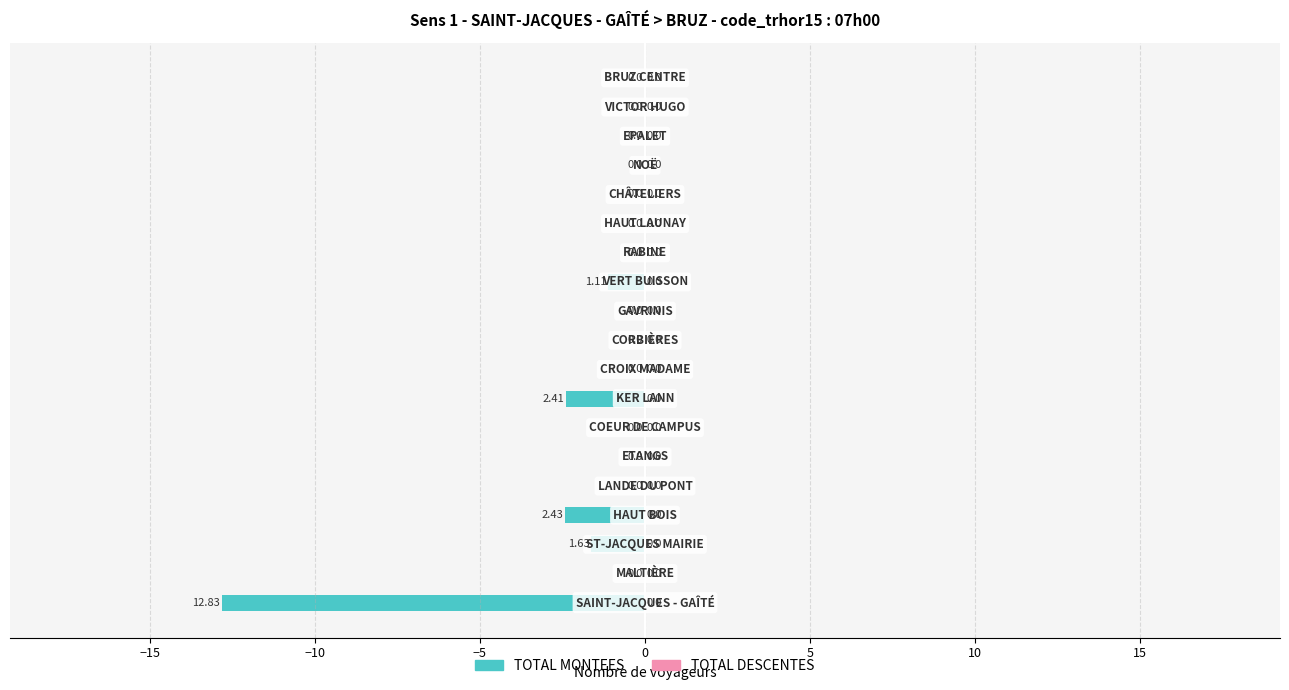

How many distinct data groups are displayed?

1